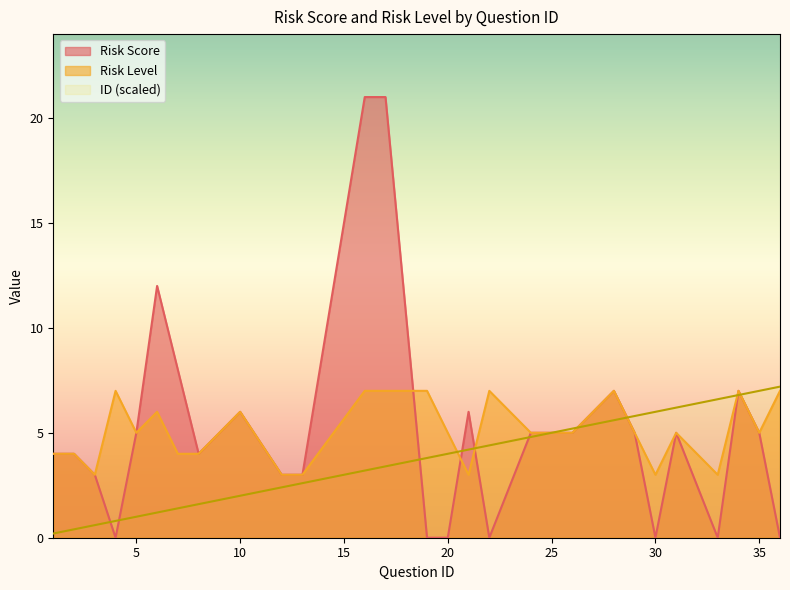

True or false: Risk Score has more than 0 points higher than both neighbors.

True